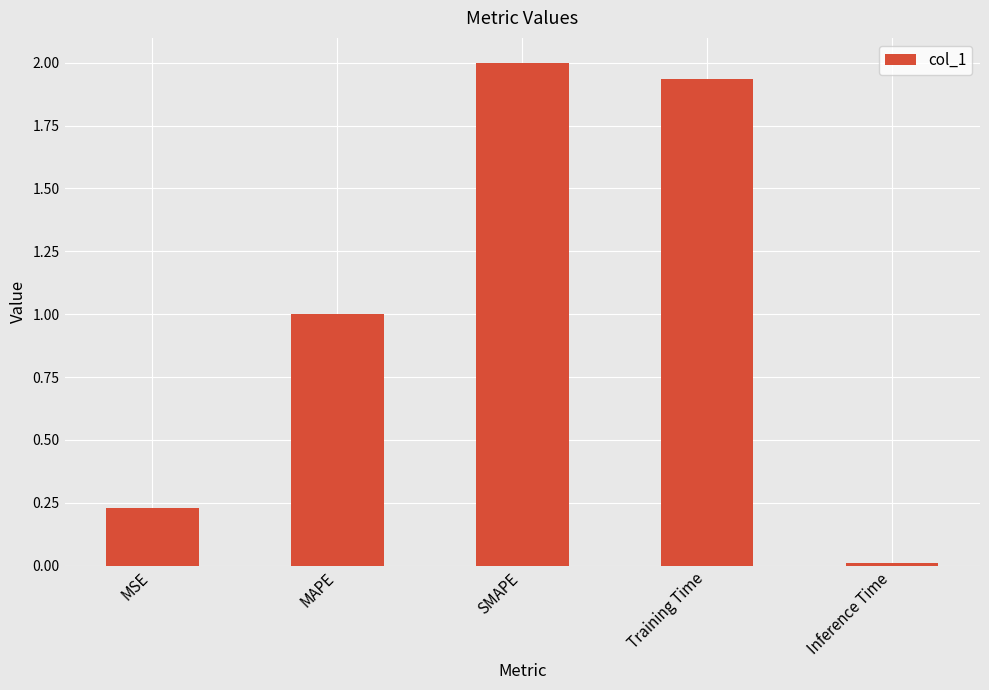

What is the difference between the maximum and second lowest values?

1.8